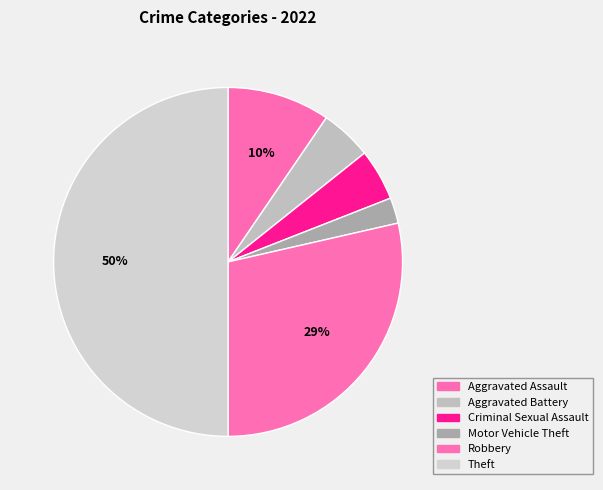

The Motor Vehicle Theft slice represents 2% of the pie. True or false?

True